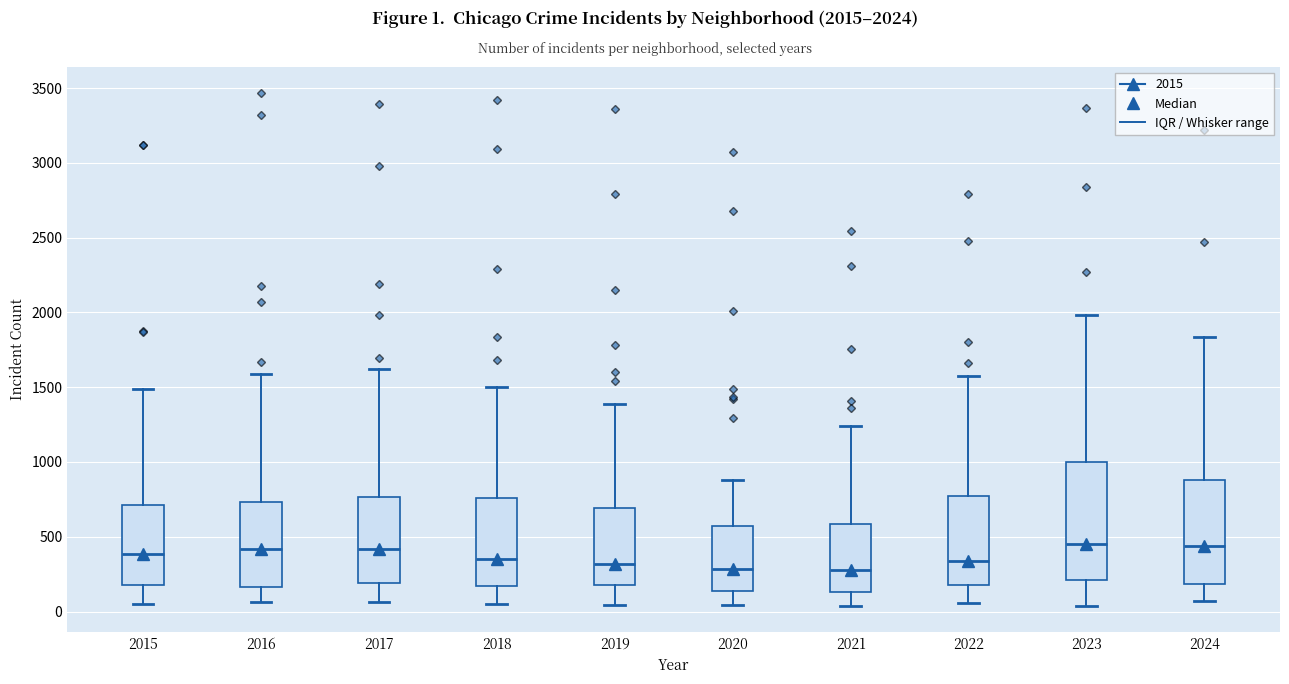

Where does the lower whisker of the box at x = 2017 end on the y-axis? The values are not printed on the chart, so give them approximately, as read against the axis.

50